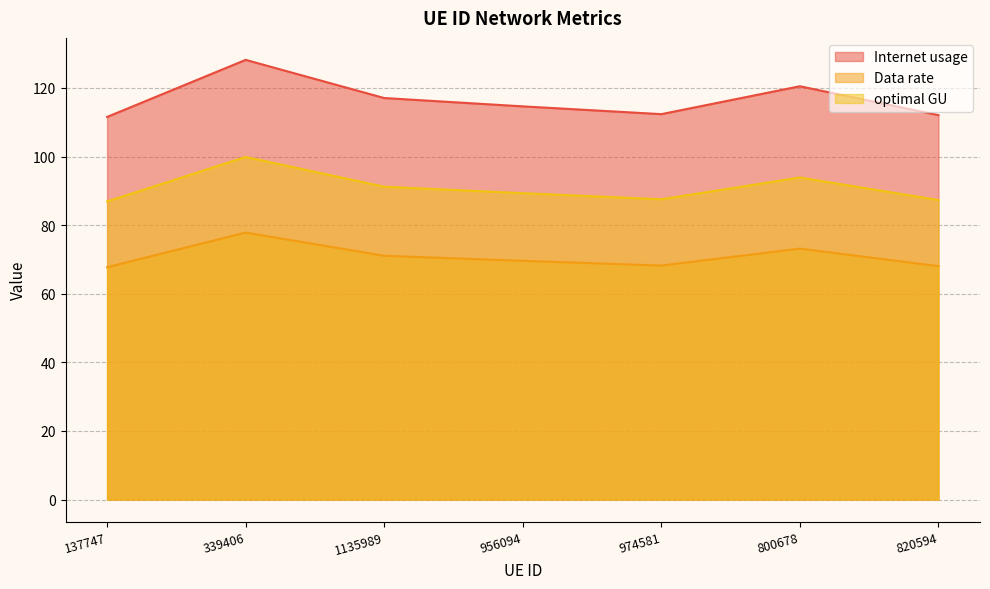

What is the maximum value shown in the chart?

128.2